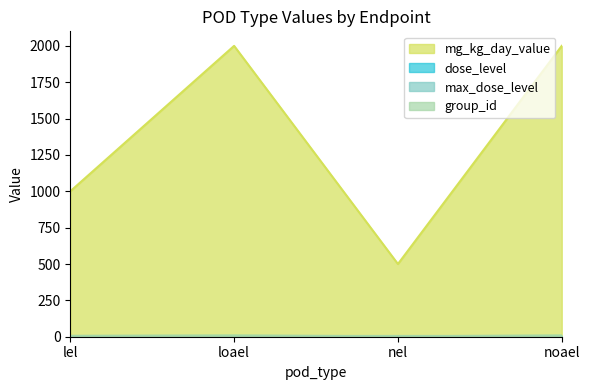

The value of mg_kg_day_value at loael is 2000. True or false?

True